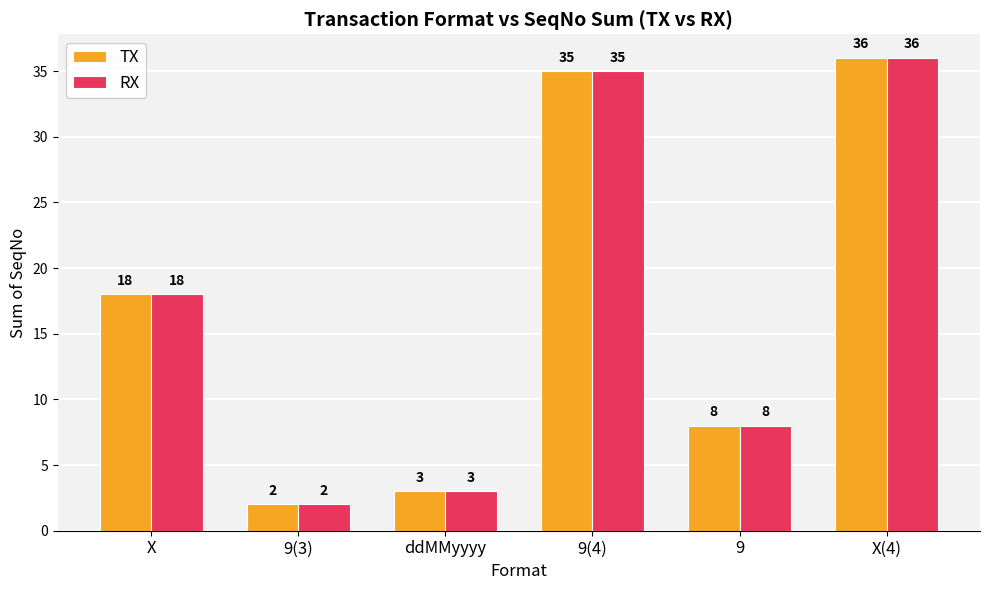

What is the difference between the RX values at X and 9?

10